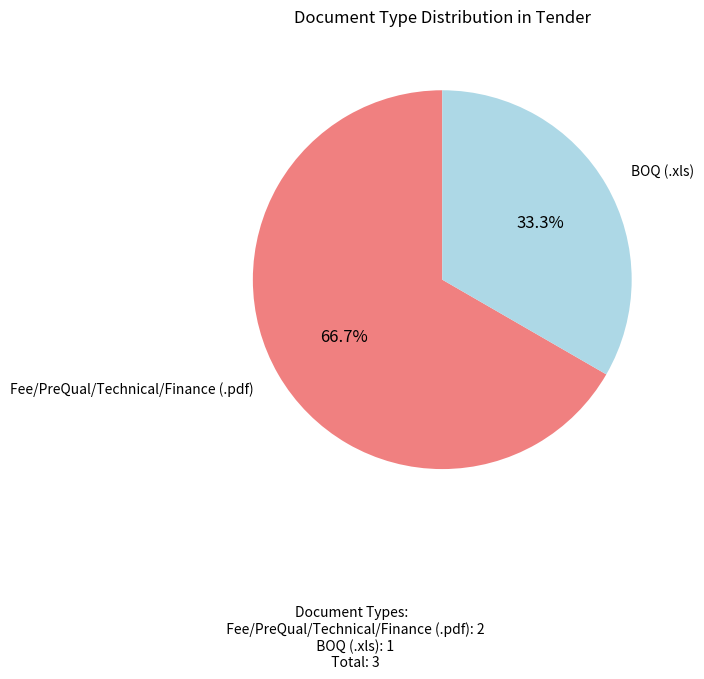

Does any single category account for the majority?

Yes